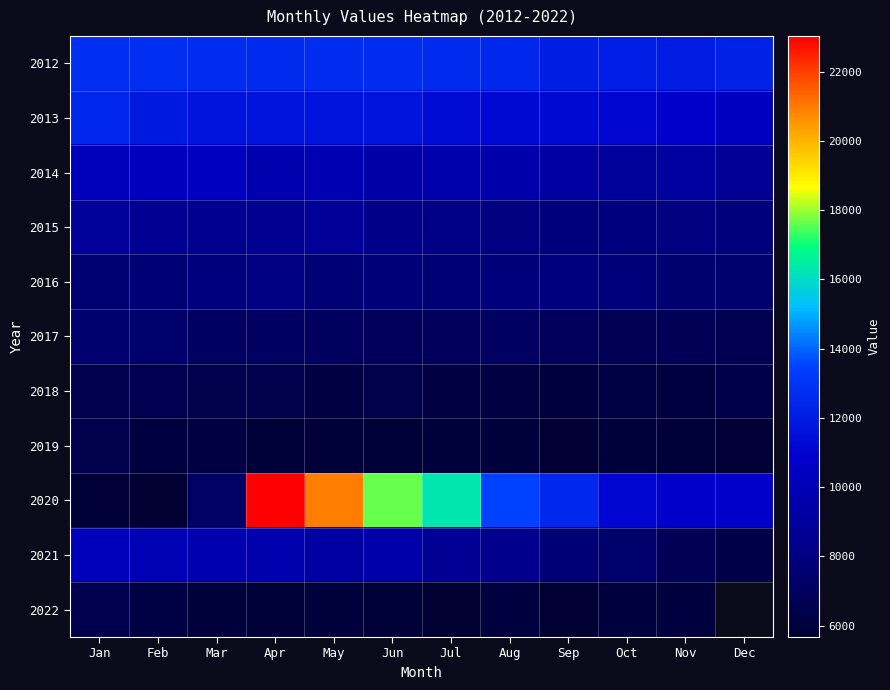

What is the average value of the 2013 series?

11457.2